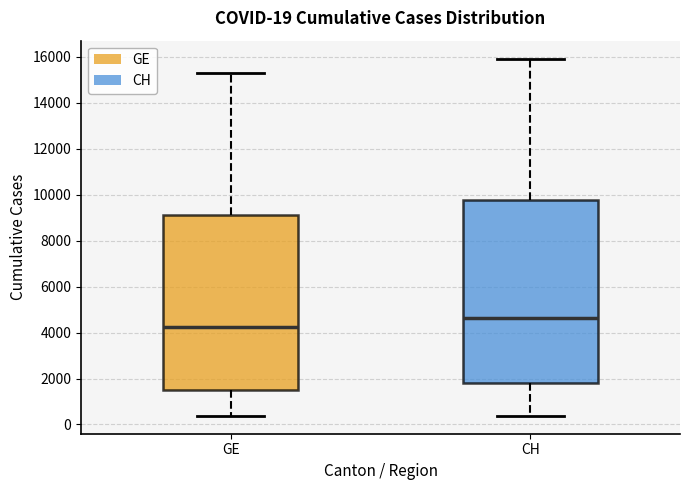

Which box is the tallest, from its lower edge to its upper edge?

CH